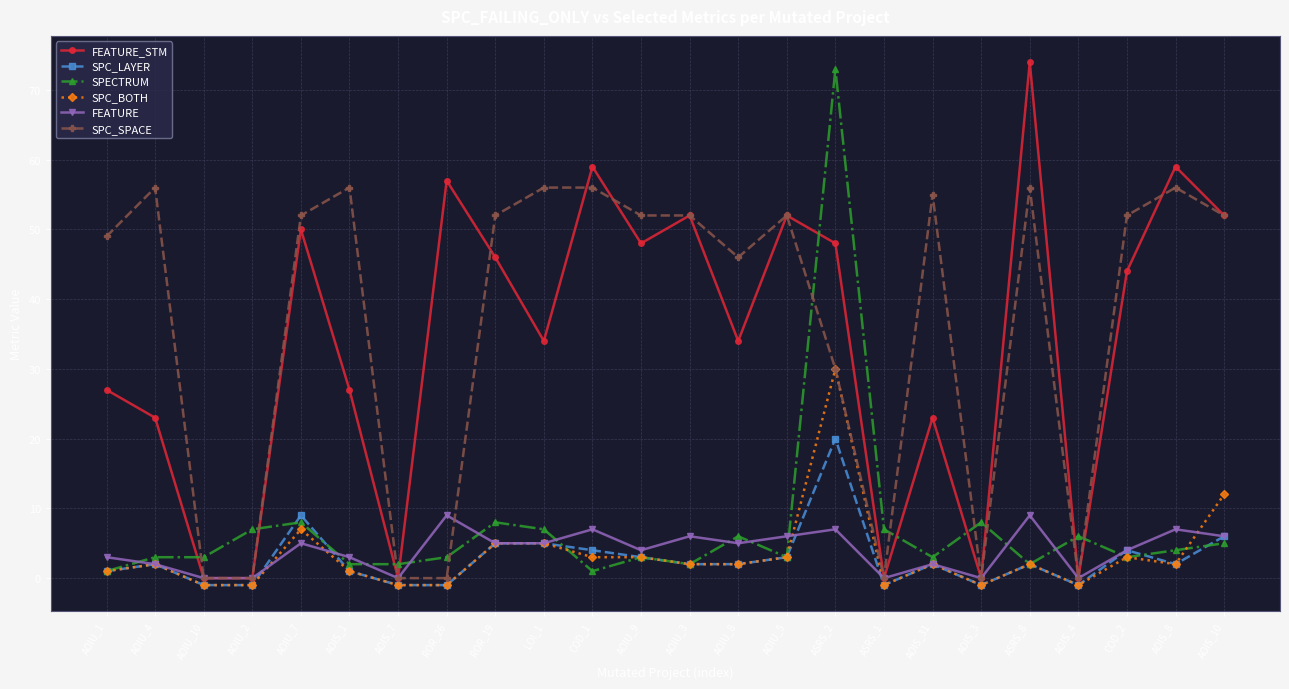

What is the highest value of the SPC_LAYER series?

20